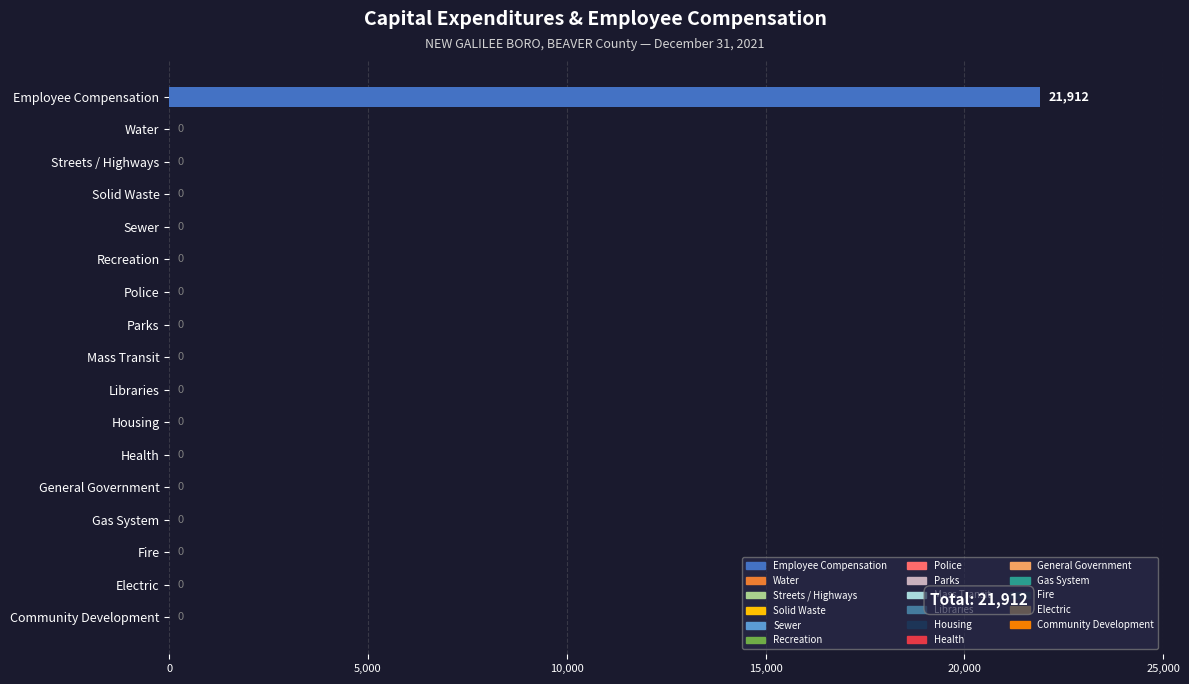

Reading top to bottom, extract all data points from this chart.

Employee Compensation=21912	Water=0	Streets / Highways=0	Solid Waste=0	Sewer=0	Recreation=0	Police=0	Parks=0	Mass Transit=0	Libraries=0	Housing=0	Health=0	General Government=0	Gas System=0	Fire=0	Electric=0	Community Development=0